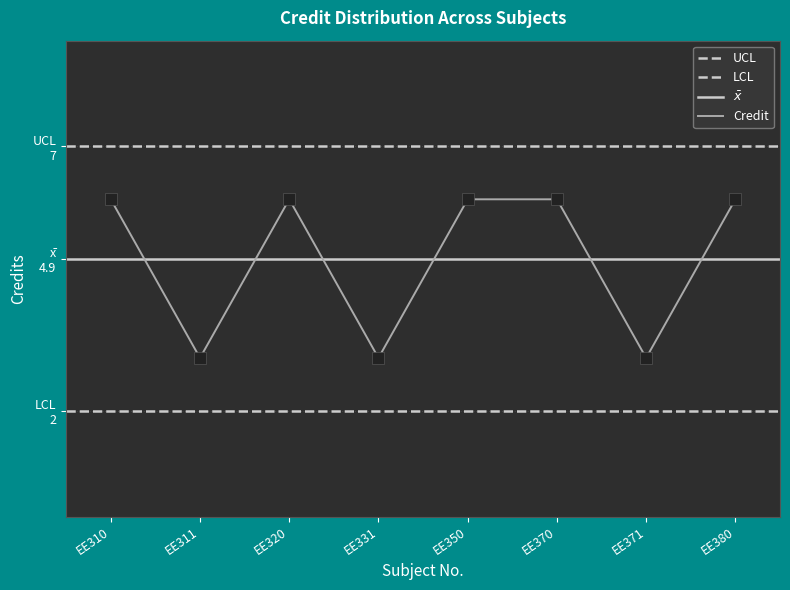

List the labels in order of value, smallest first.

EE311, EE331, EE371, EE310, EE320, EE350, EE370, EE380